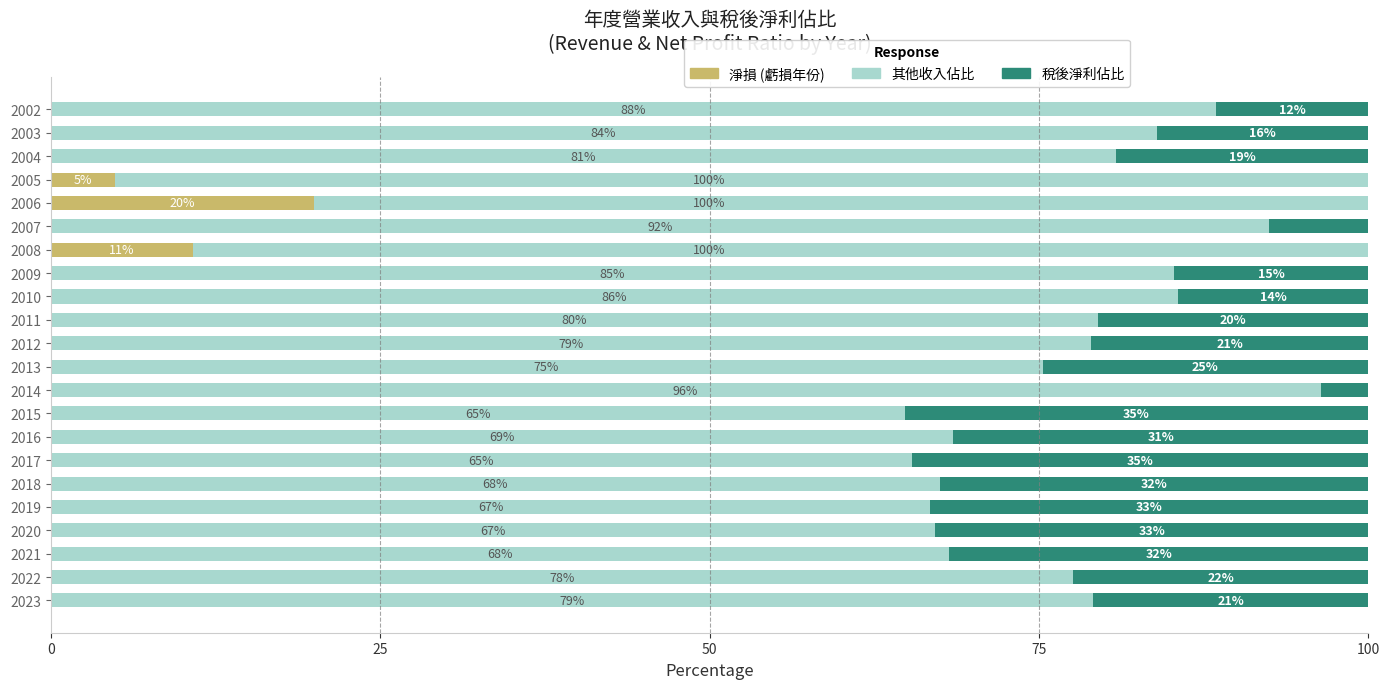

How many data points in 稅後淨利佔比 are above 20?

12